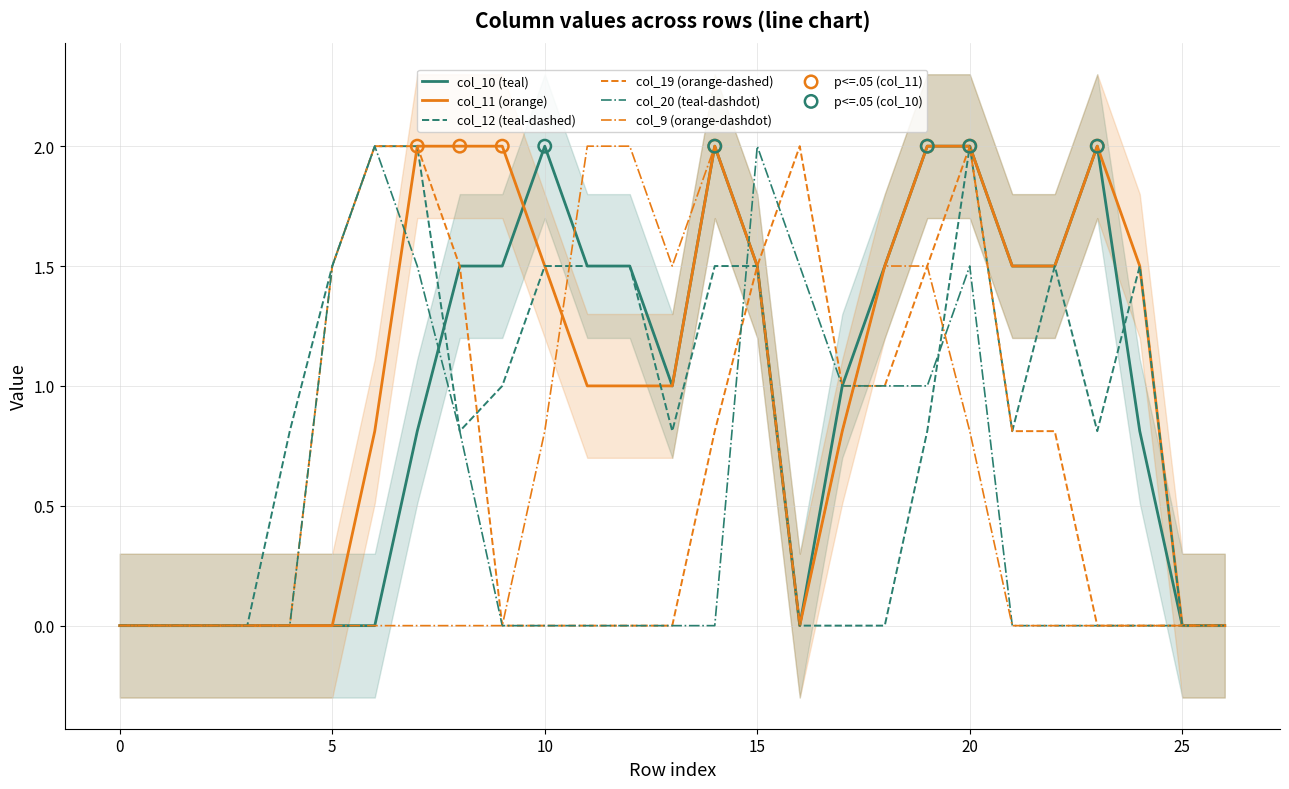

At how many categories does at least one series exceed 1?

19